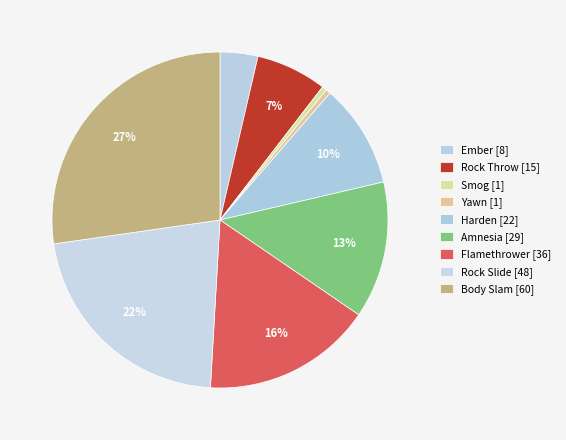

Is the sum of Yawn and Rock Throw greater than half?

No